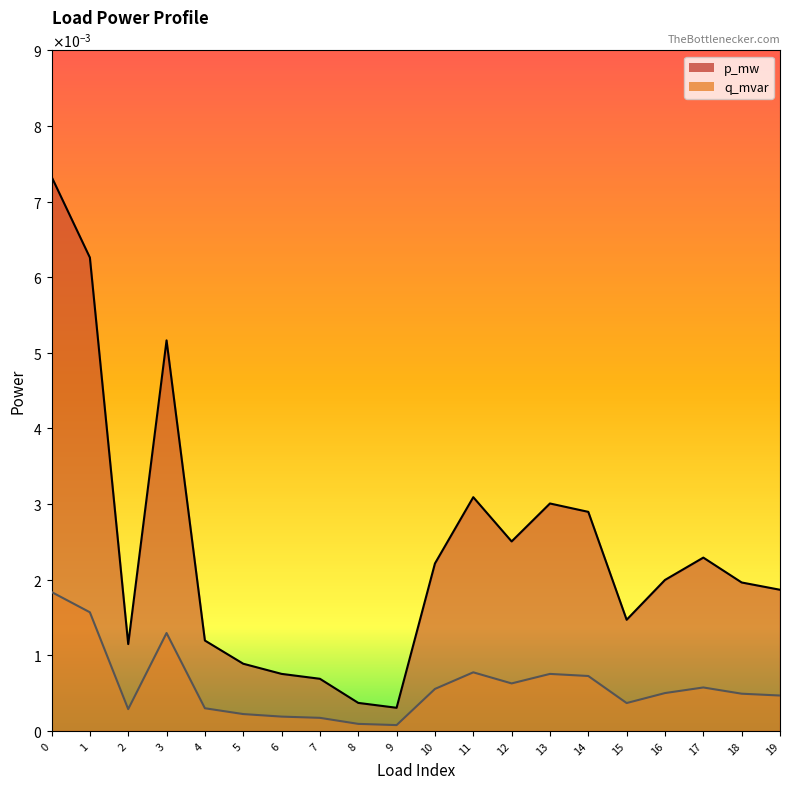

True or false: p_mw and q_mvar intersect in this chart.

False